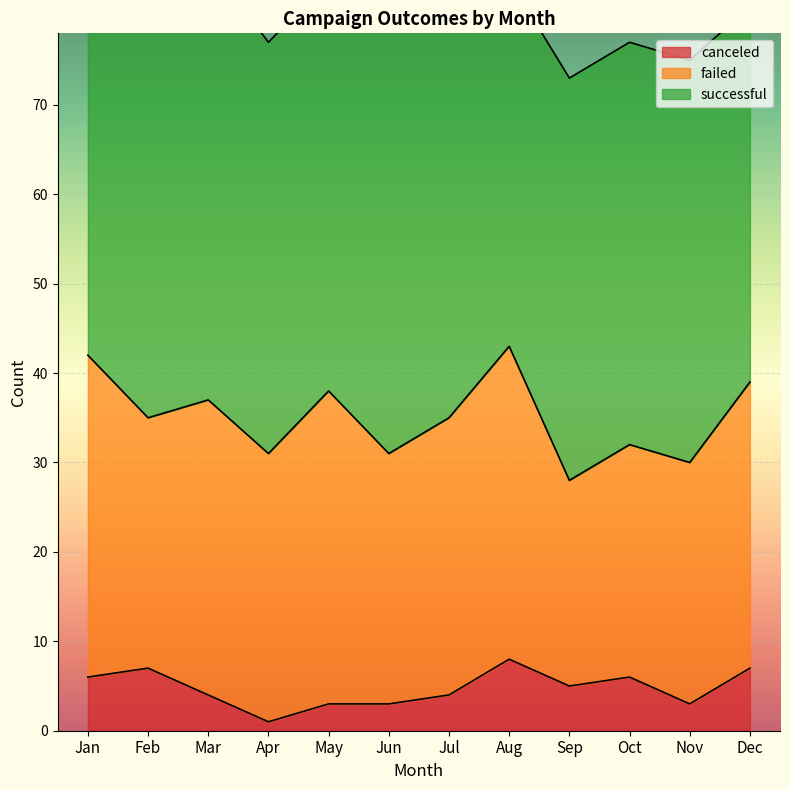

How many values in the failed series are below 31?

6